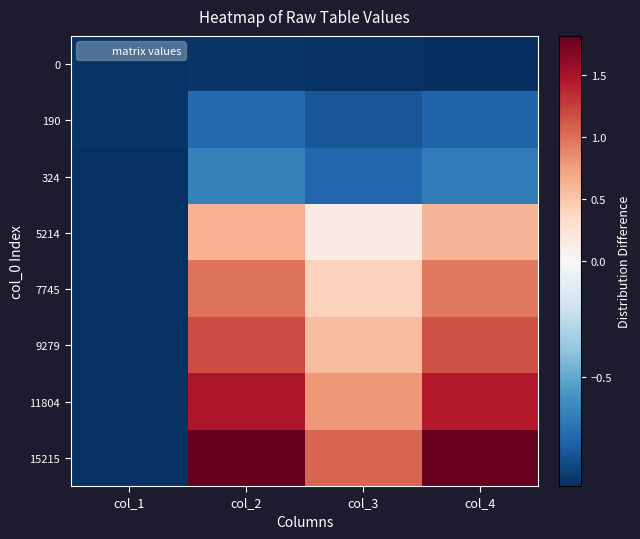

Reading left to right, transcribe all the data shown in this chart.

0: col_1=-1.0	col_2=-0.9	col_3=-1.0	col_4=-1.0
190: col_1=-1.0	col_2=-0.8	col_3=-0.8	col_4=-0.8
324: col_1=-1.0	col_2=-0.7	col_3=-0.8	col_4=-0.7
5214: col_1=-1.0	col_2=0.6	col_3=0.2	col_4=0.6
7745: col_1=-1.0	col_2=1.0	col_3=0.4	col_4=1.0
9279: col_1=-1.0	col_2=1.2	col_3=0.6	col_4=1.2
11804: col_1=-1.0	col_2=1.5	col_3=0.8	col_4=1.4
15215: col_1=-1.0	col_2=1.8	col_3=1.1	col_4=1.8